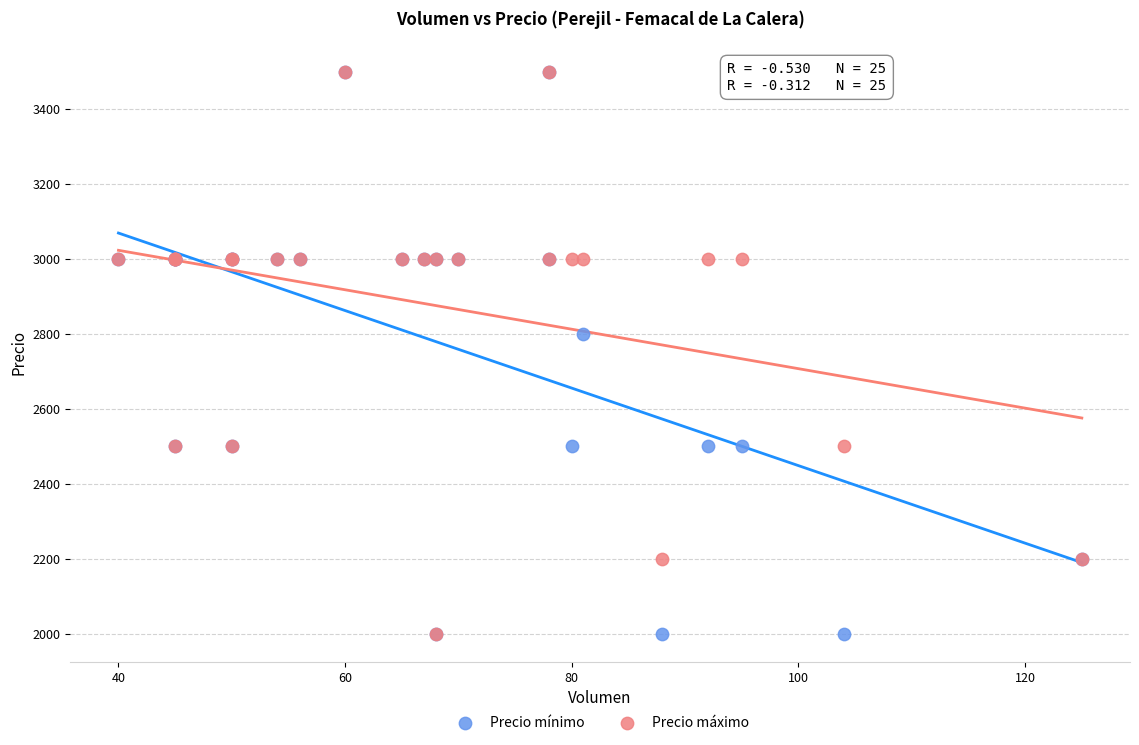

In the Precio mínimo series, what Y value is closest to 2750?

2800